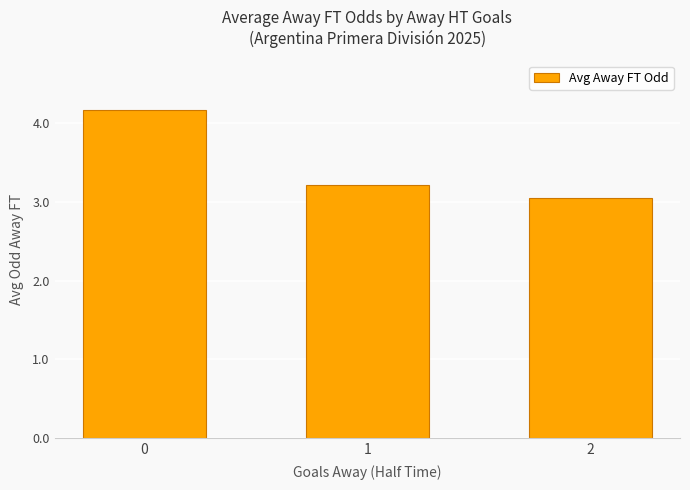

Reading left to right, transcribe all the data shown in this chart.

4.2	3.2	3.0